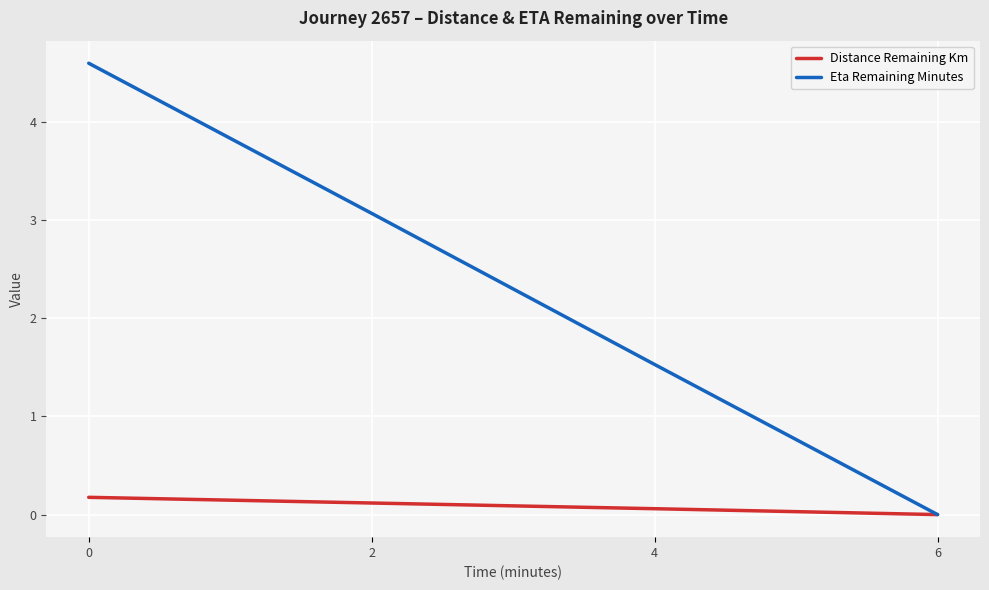

The Distance Remaining Km series shows 0.1 at 2. True or false?

True